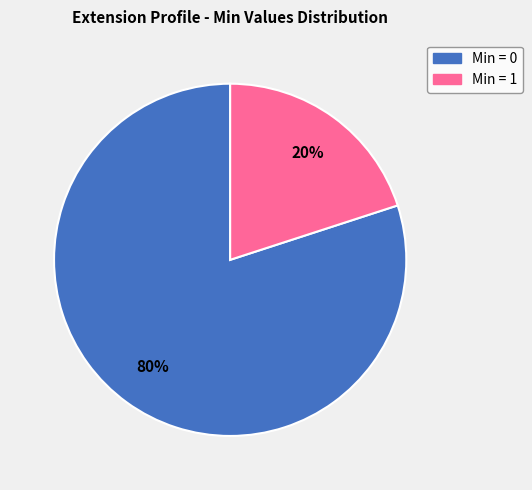

Is there any slice that represents more than half of the pie?

Yes